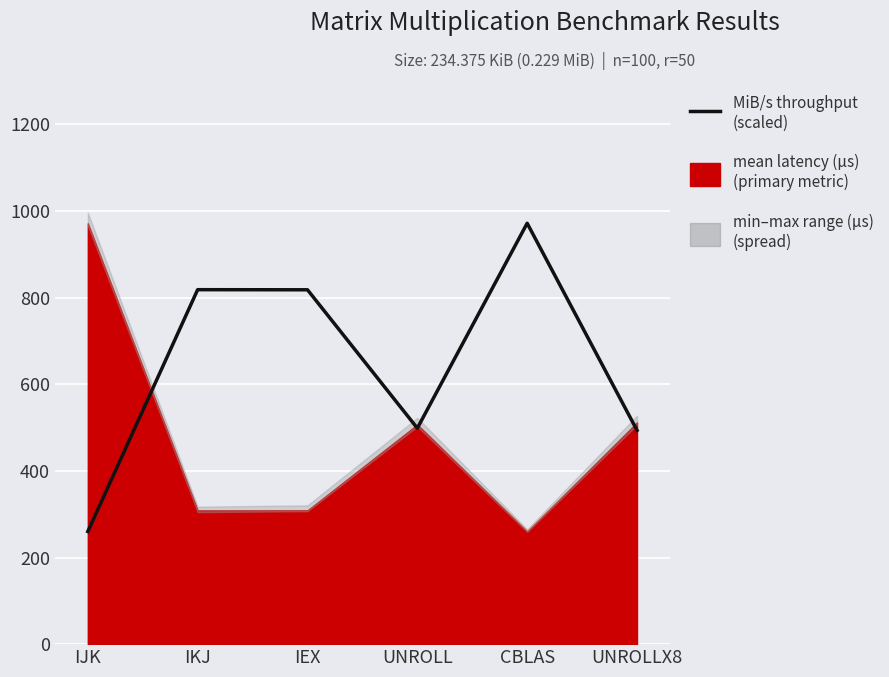

Reading left to right, transcribe all the data shown in this chart.

IJK=260.1	IKJ=818.3	IEX=818.0	UNROLL=498.5	CBLAS=971.6	UNROLLX8=493.6